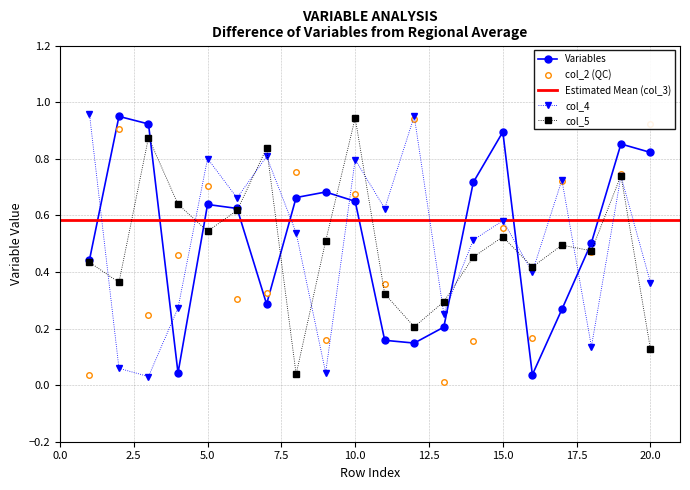

How many lines are shown in the chart?

4